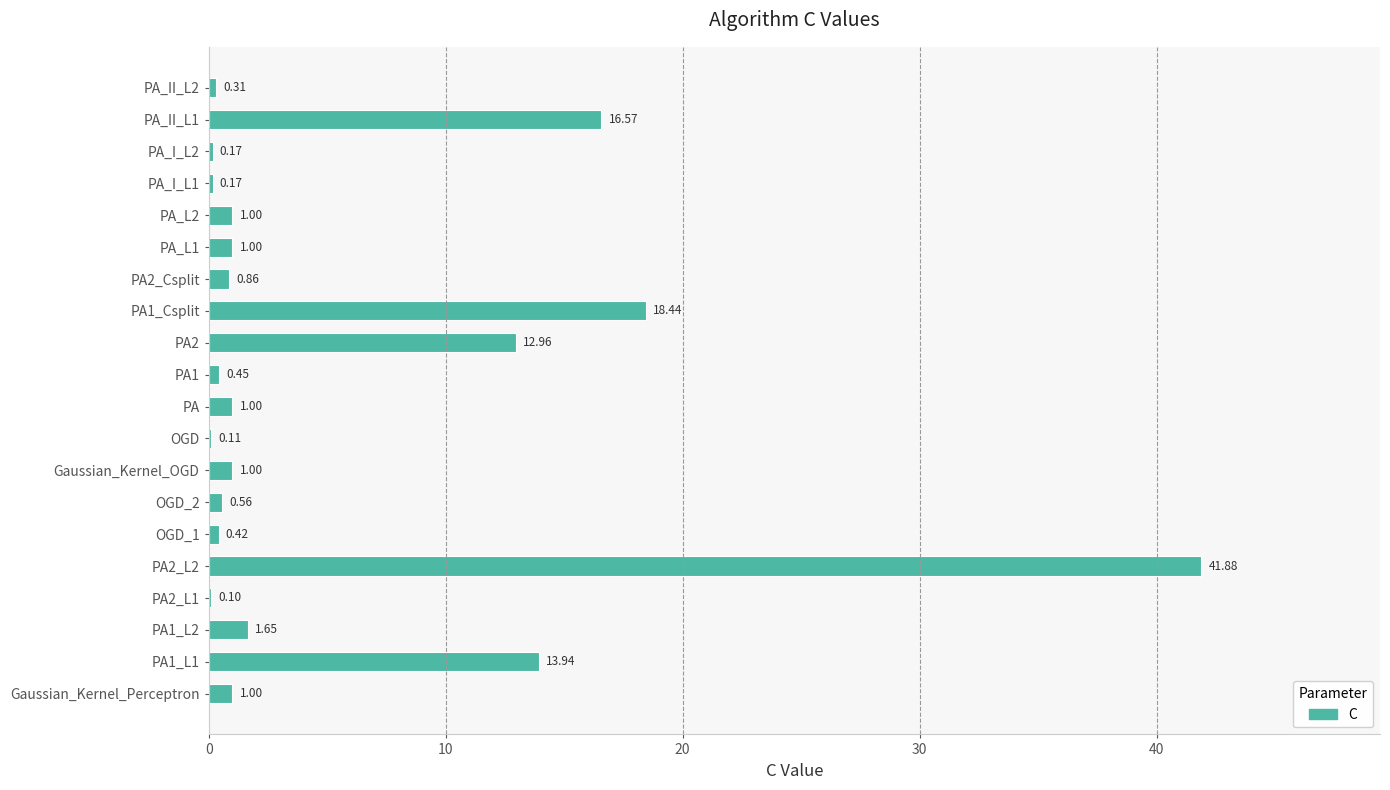

Count the number of data series in this chart.

1